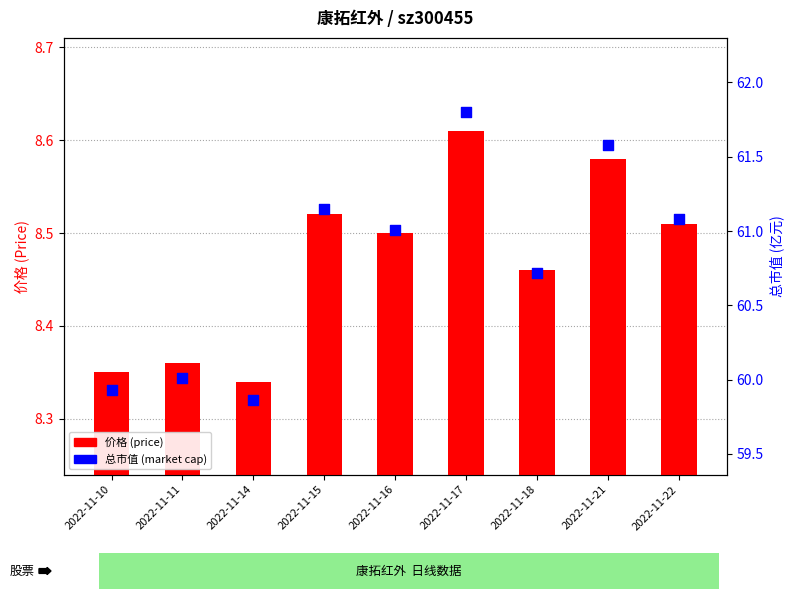

Which series has the widest spread of Y values?

总市值(亿元)